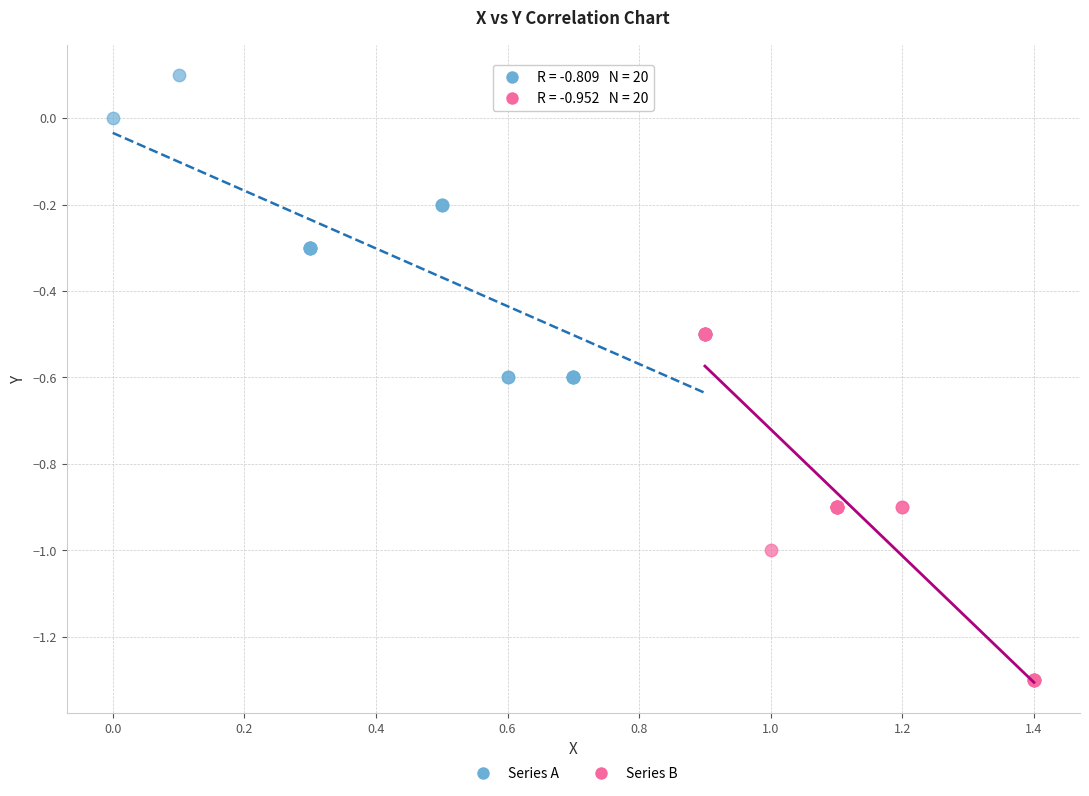

Which series contains the lowest Y value?

Series B